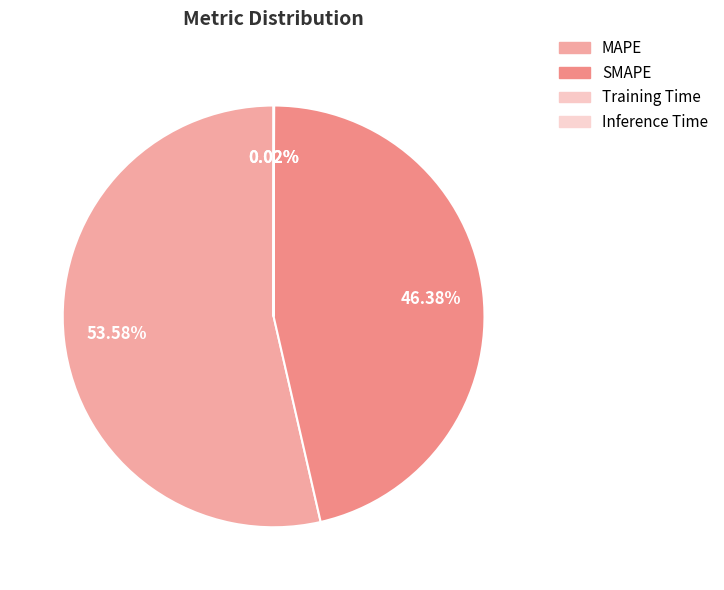

Which slice is the smallest?

Training Time